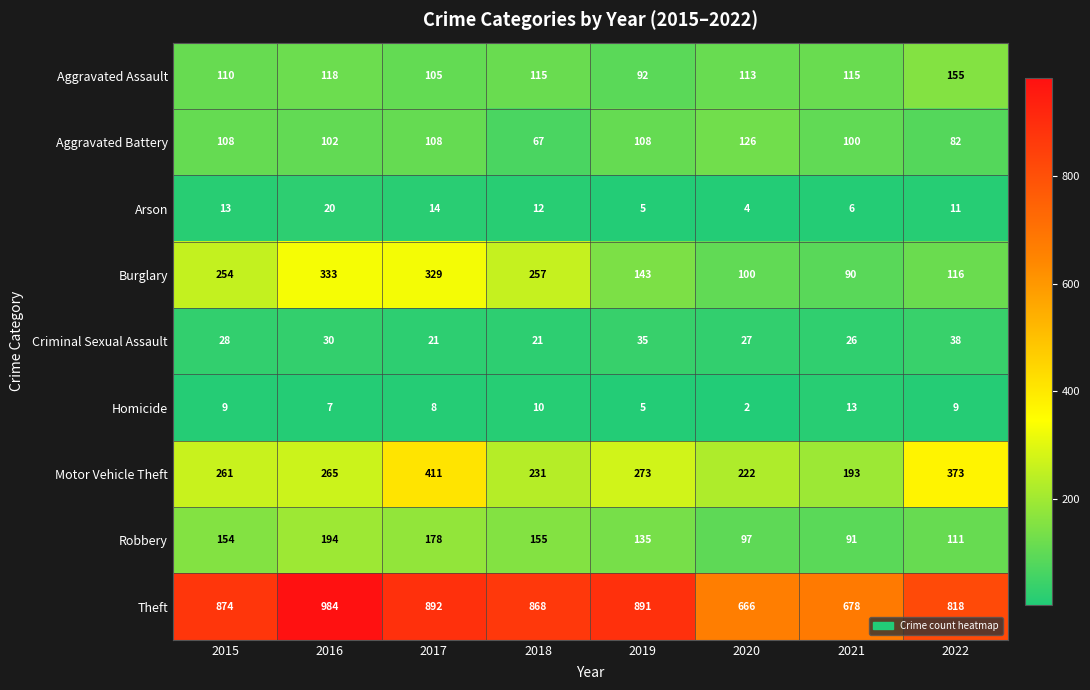

At 2016, list the series in order from largest to smallest.

Theft, Burglary, Motor Vehicle Theft, Robbery, Aggravated Assault, Aggravated Battery, Criminal Sexual Assault, Arson, Homicide